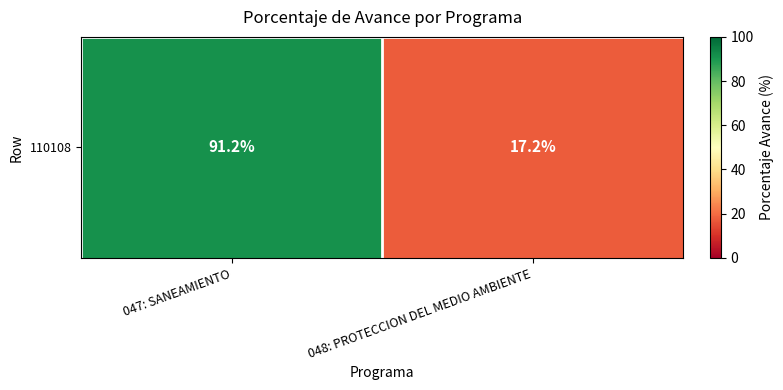

What is the ratio of the value at 047: SANEAMIENTO to the value at 048: PROTECCION DEL MEDIO AMBIENTE?

5.3